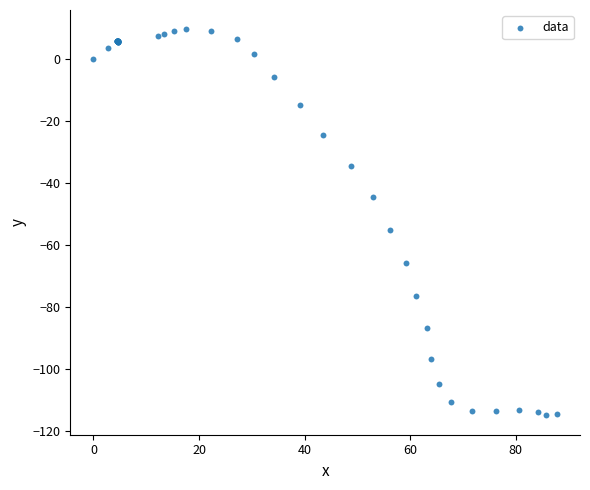

What Y value in the scatter plot is closest to -52?

-55.3